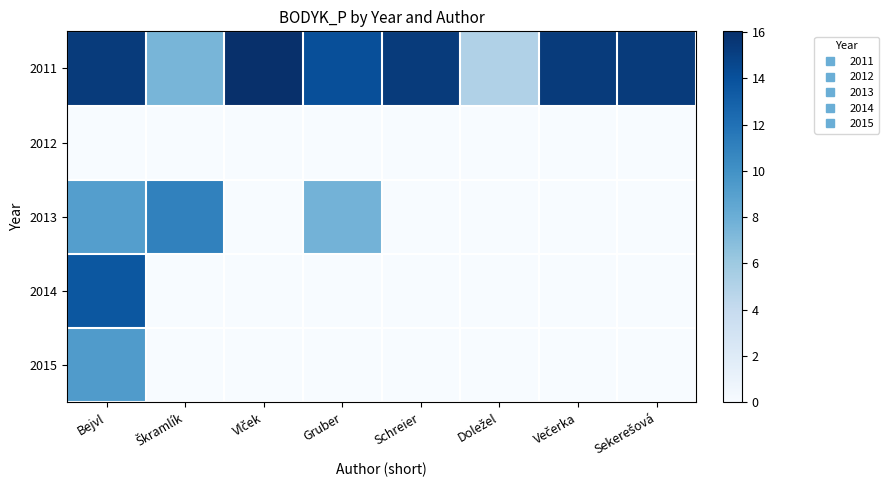

Which series has the largest range (max minus min)?

2014